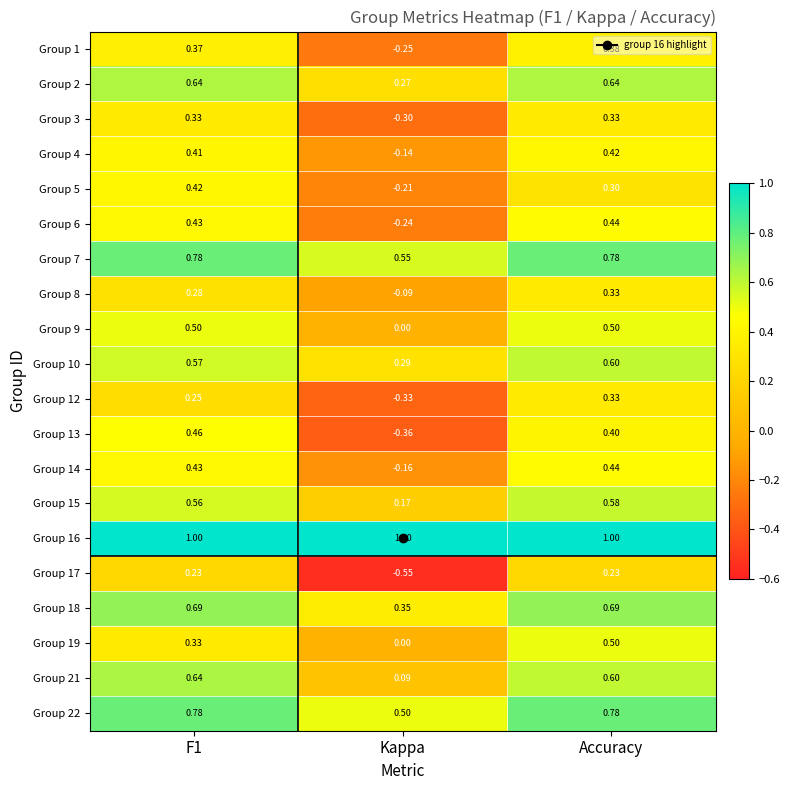

Between Kappa and Accuracy, which series saw the biggest shift?

Group 17